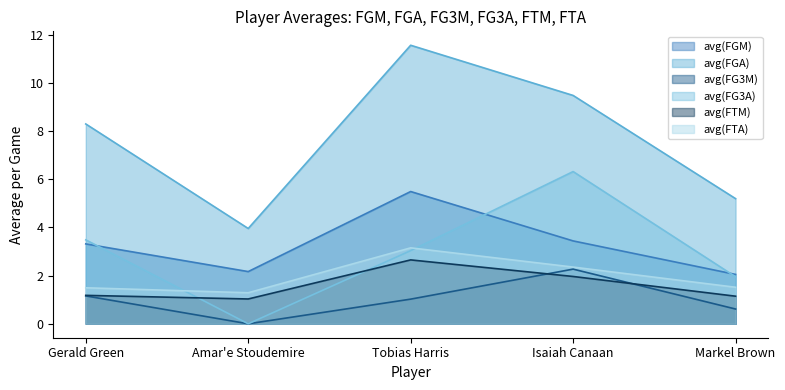

What is the difference between the maximum and minimum values in the avg(FTM) series?

1.6